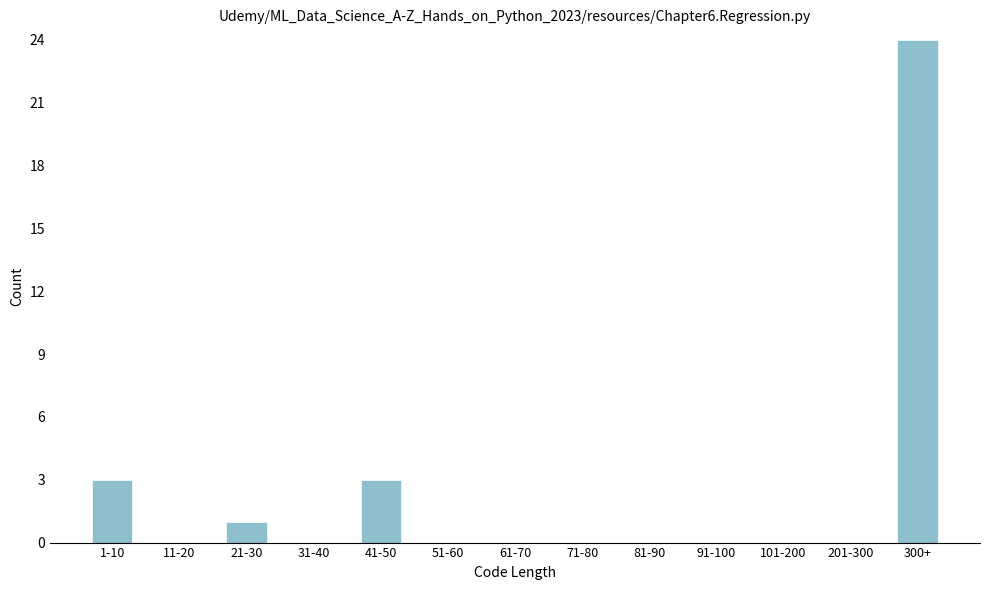

Reading left to right, what are all the values shown in this chart?

1-10=3	11-20=0	21-30=1	31-40=0	41-50=3	51-60=0	61-70=0	71-80=0	81-90=0	91-100=0	101-200=0	201-300=0	300+=24